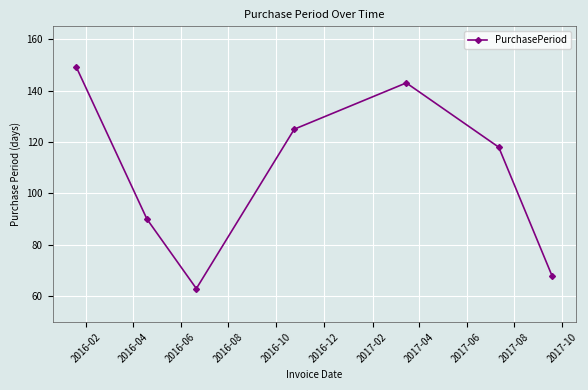

What is the sum of all values?

756